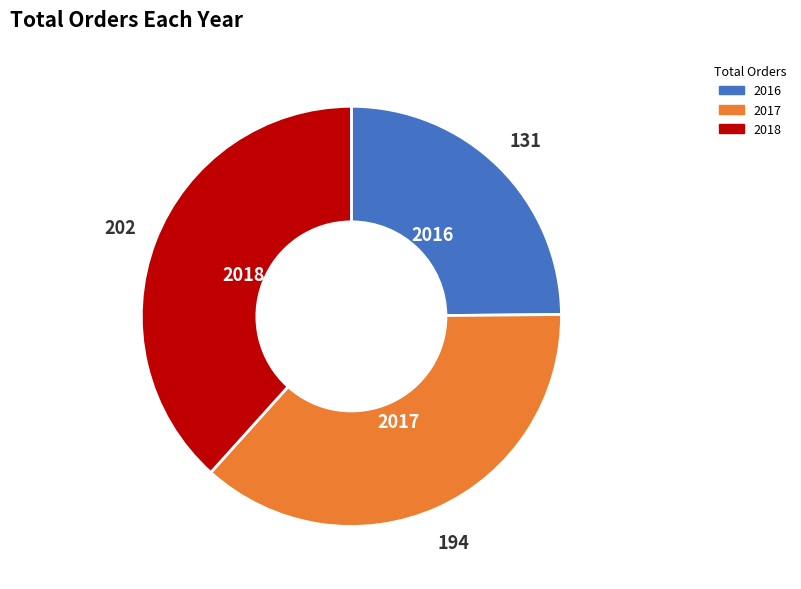

Does any single category account for the majority?

No